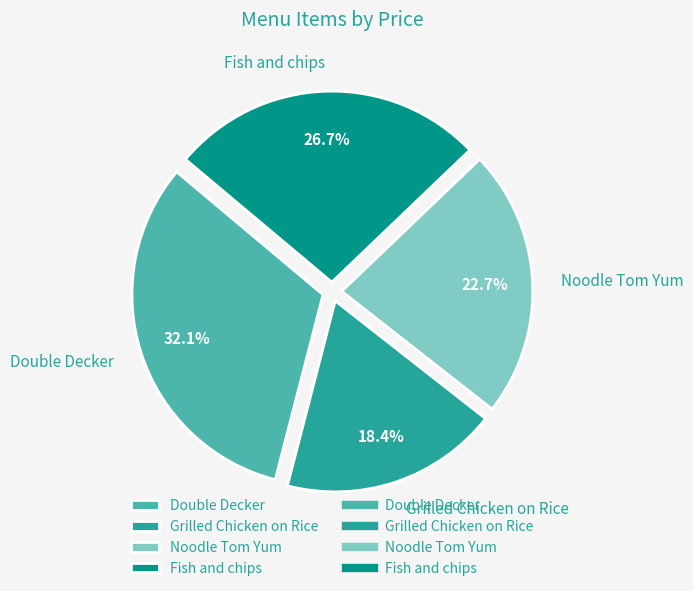

To the nearest percent, what is the difference between the Grilled Chicken on Rice and Fish and chips slice percentages?

8%